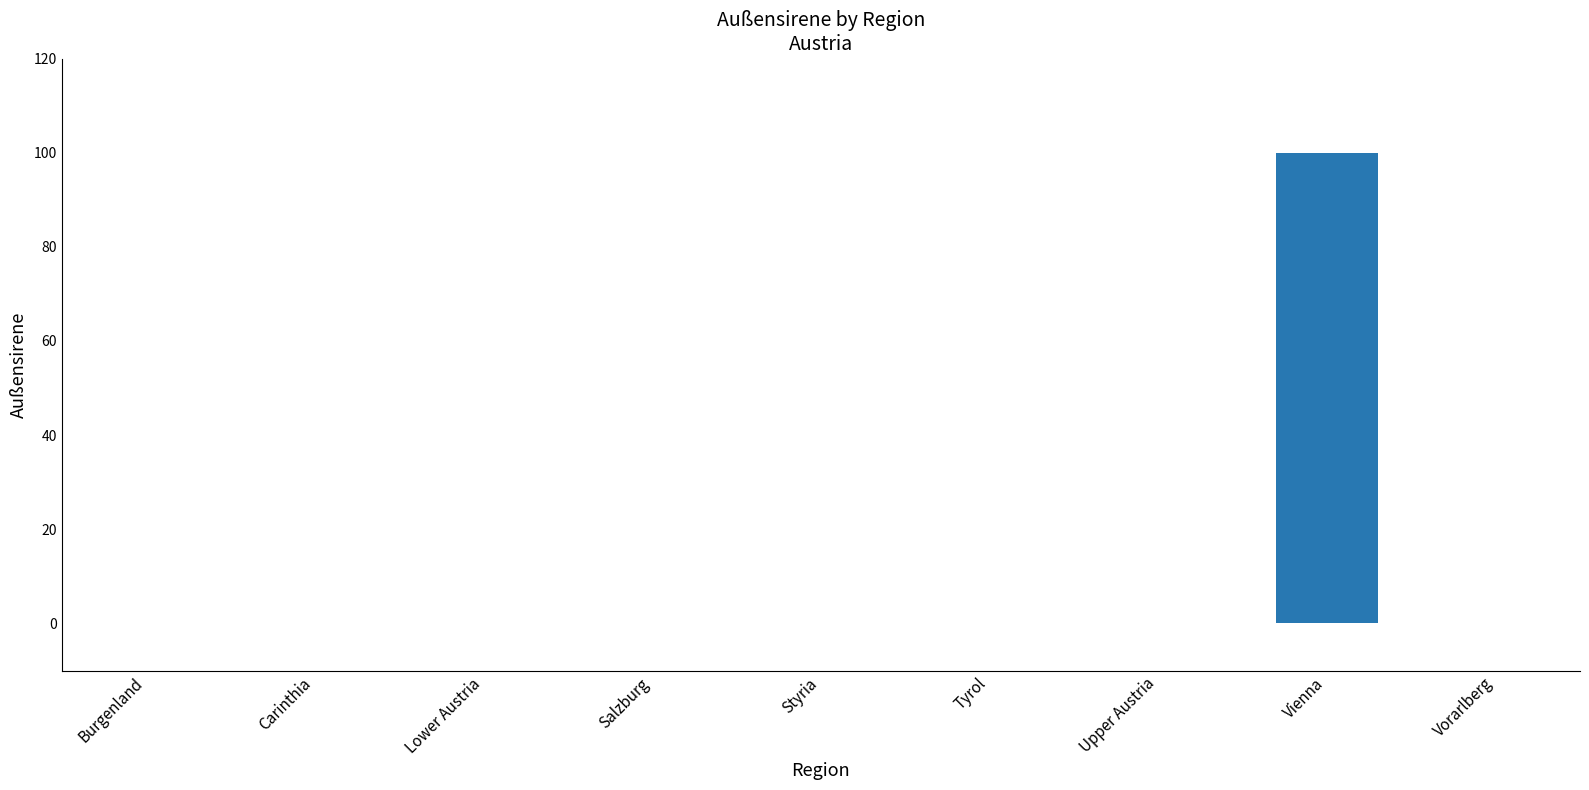

What is the sum of the values at Vienna and Salzburg?

100